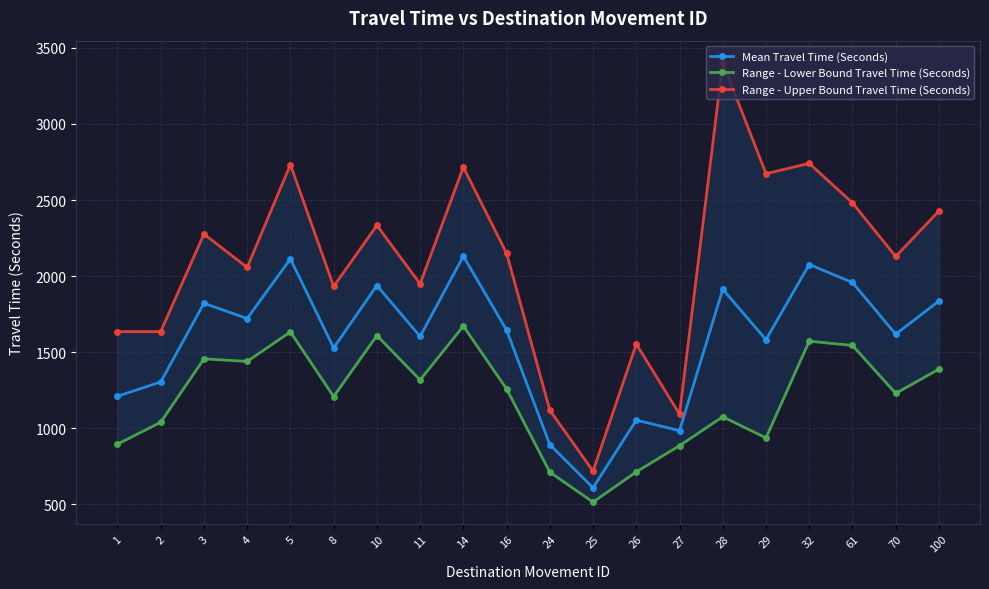

At which label is Range - Lower Bound Travel Time (Seconds) closest to 1092?

28